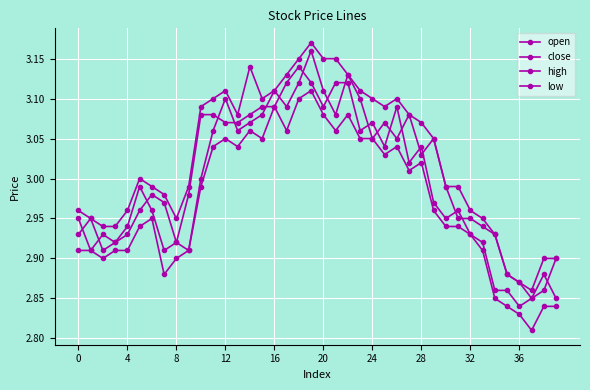

How many interior local valleys does the open series have?

9